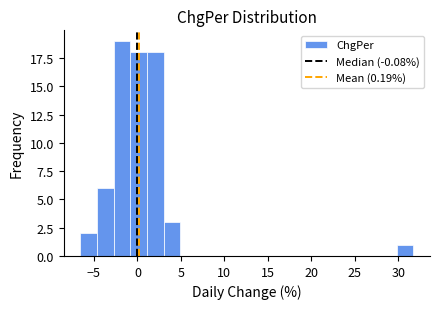

Around what value on the x-axis is the tallest bar? Give the approximate position of its centre, as read against the axis.

-2.0